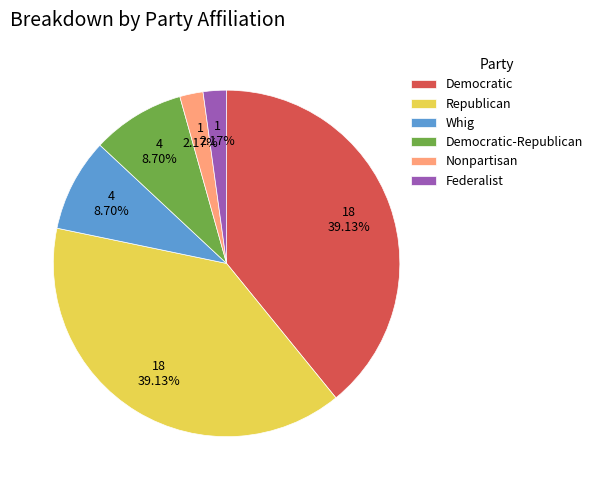

The Whig slice represents 9% of the pie. True or false?

True